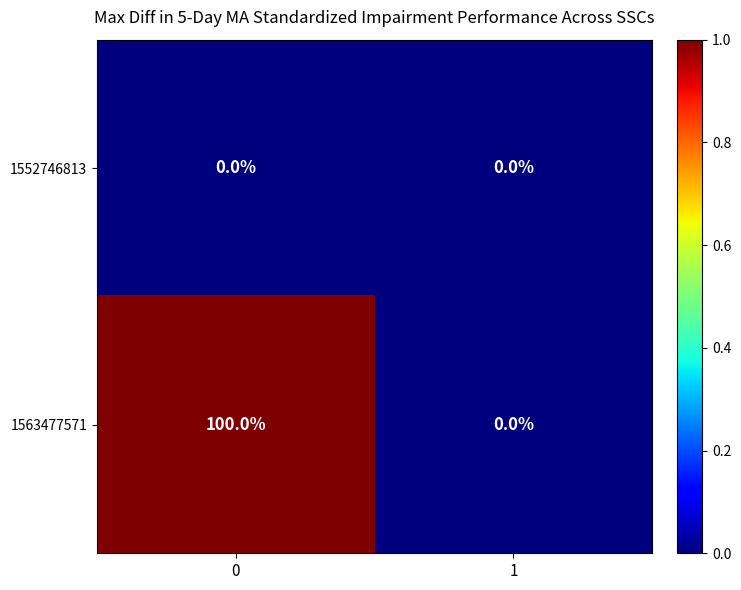

Reading left to right, extract all data points from this chart.

1552746813: 0	0
1563477571: 100	0